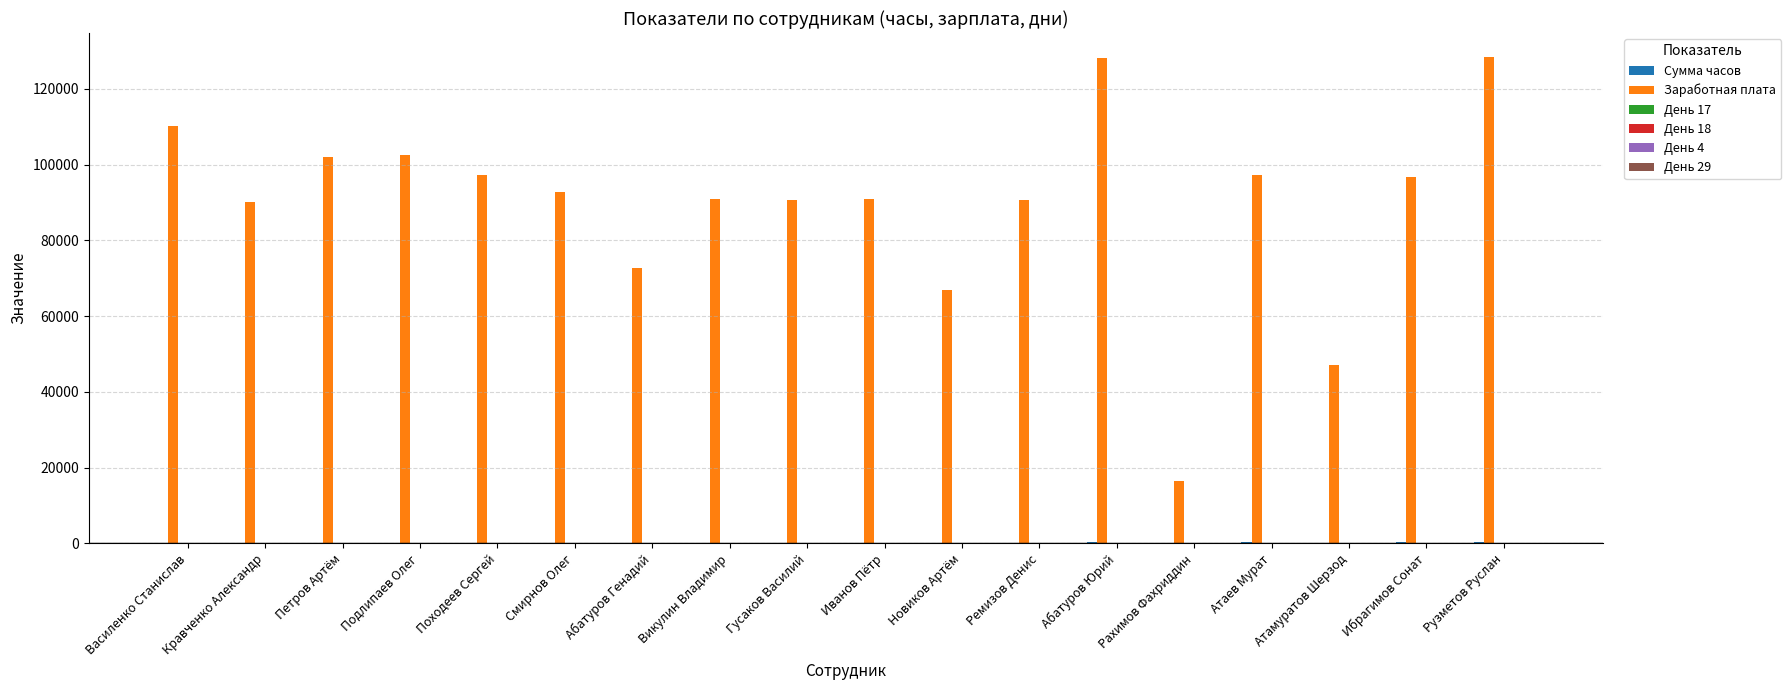

How many groups of bars are there?

18